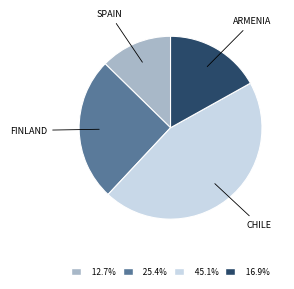

Is there any slice that represents more than half of the pie?

No